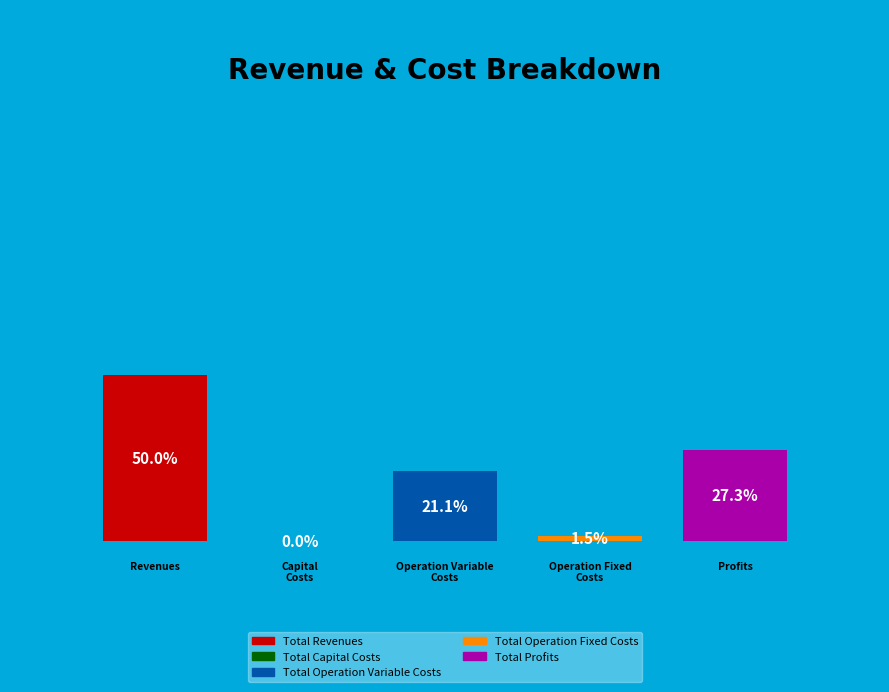

What is the largest slice in the pie chart?

Total Revenues